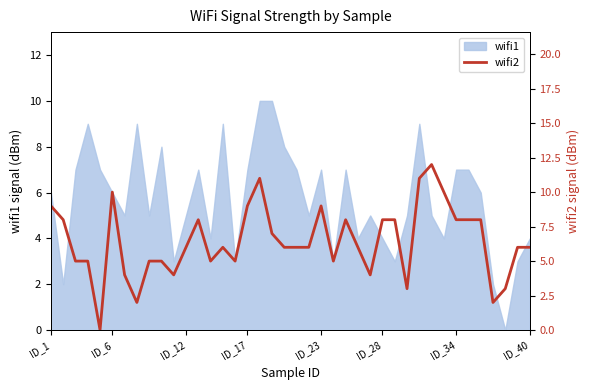

Which has a higher value, 17 or 35?

17